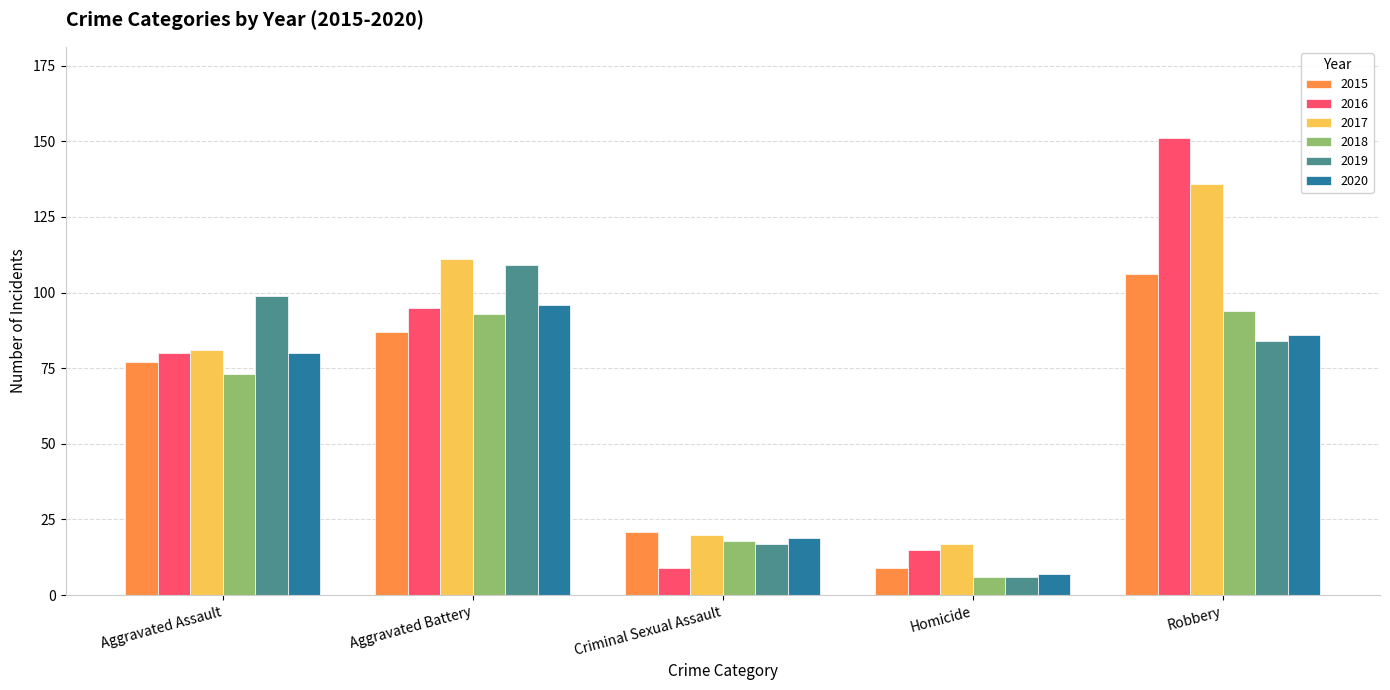

Read the 2017 value at Aggravated Battery.

111